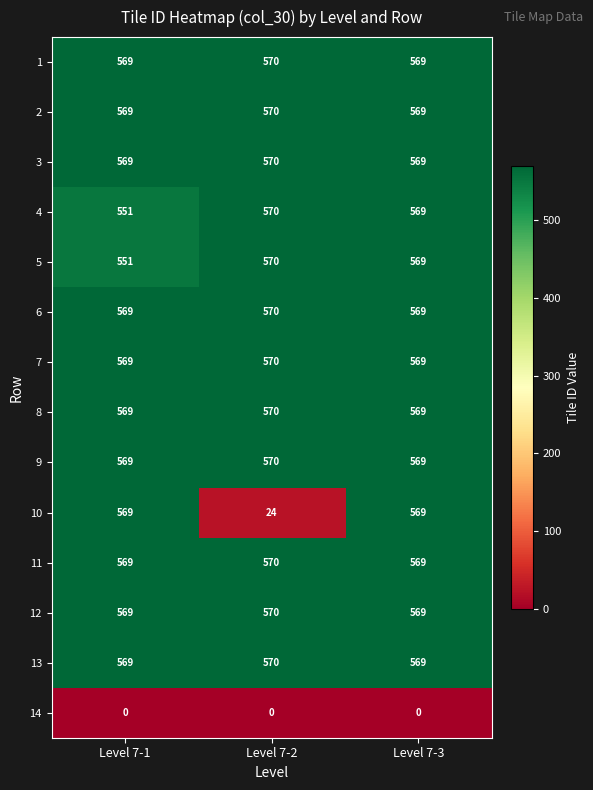

The 7 series shows 311 at Level 7-3. True or false?

False